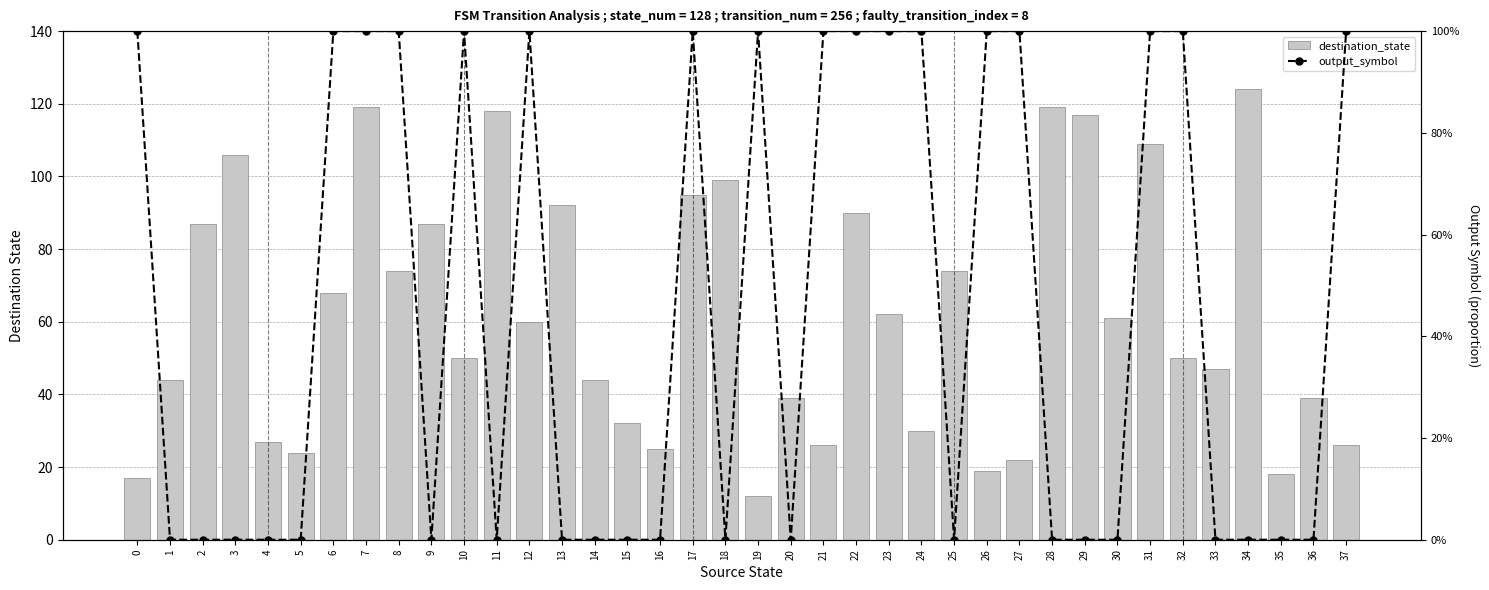

What is the average value of the destination_state series?

62